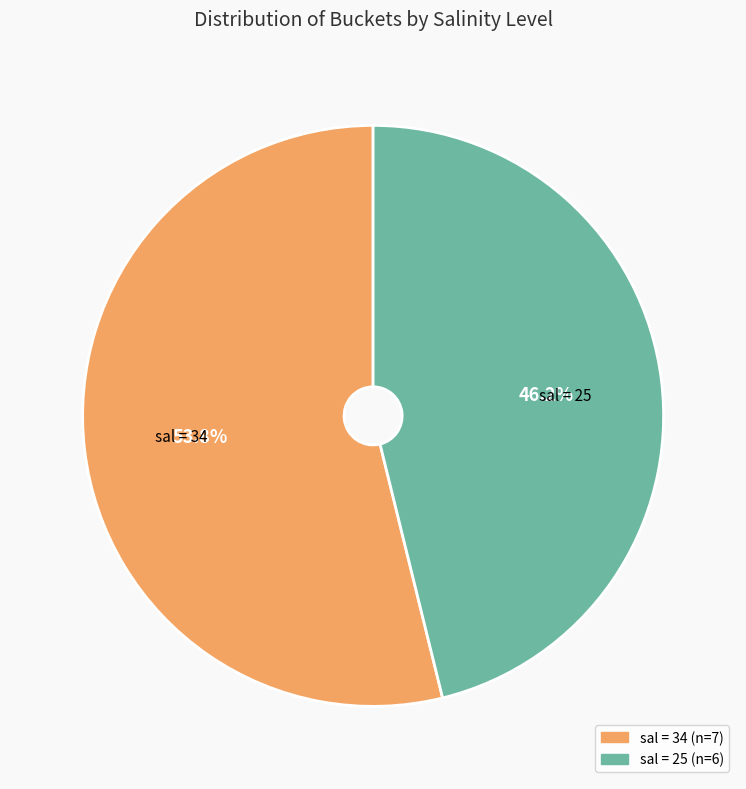

To the nearest percent, what is the average slice percentage?

50%